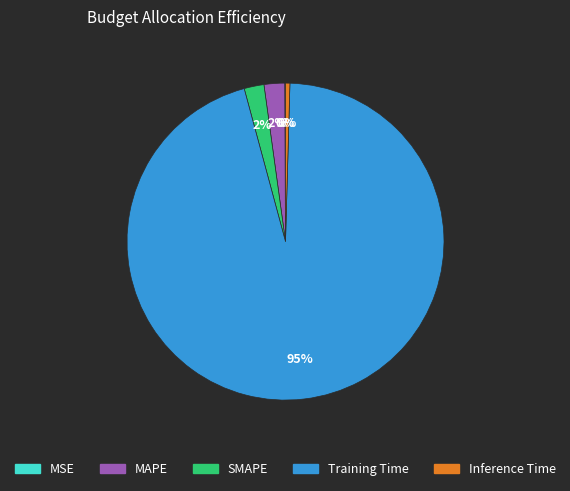

To the nearest percent, what is the average slice percentage?

20%